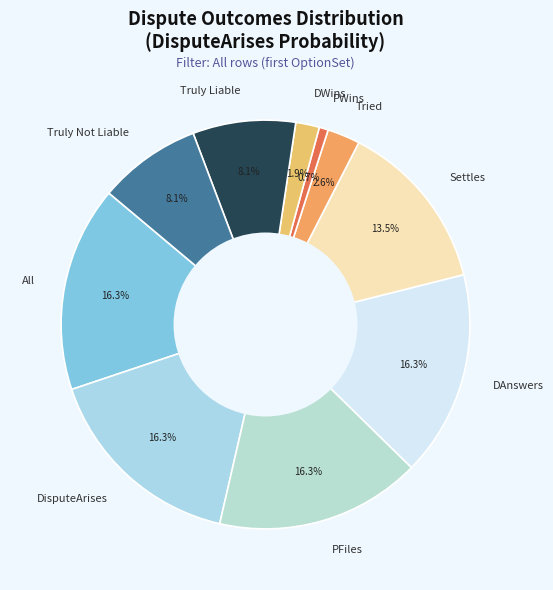

Is Settles the majority of the pie?

No